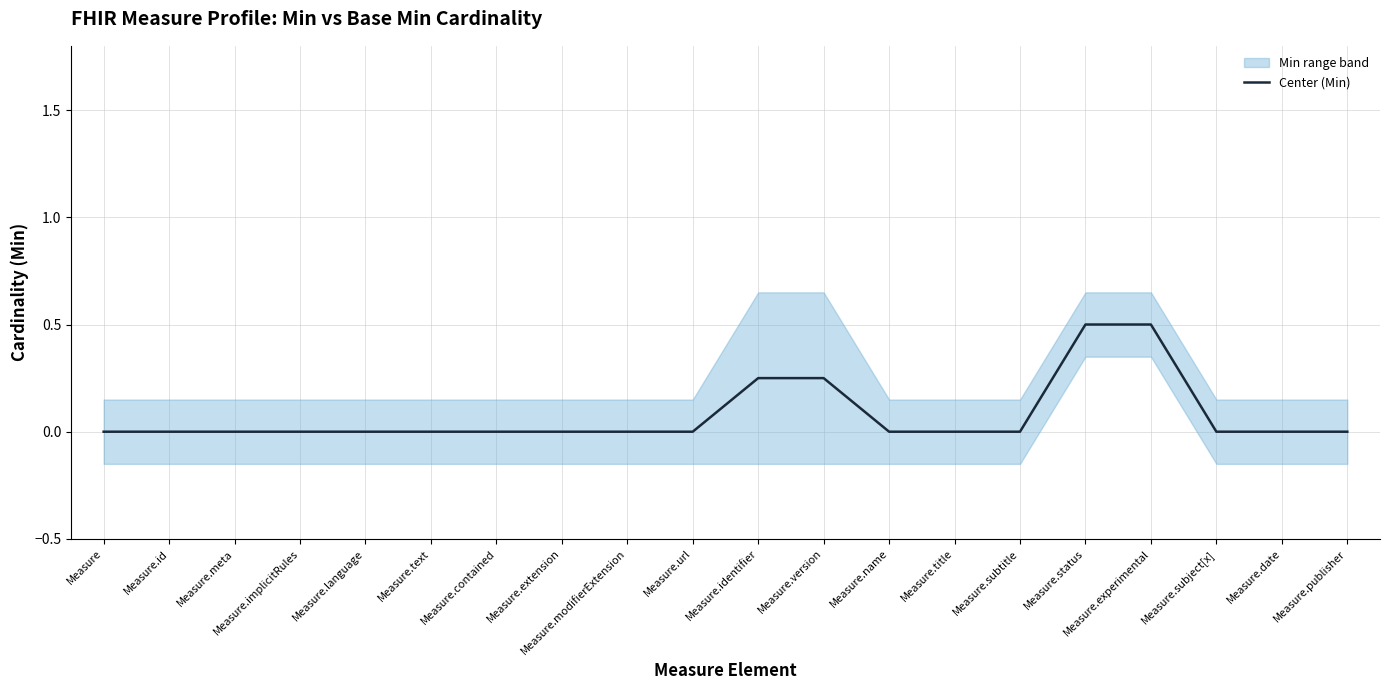

What is the difference between the maximum and second lowest values?

0.5